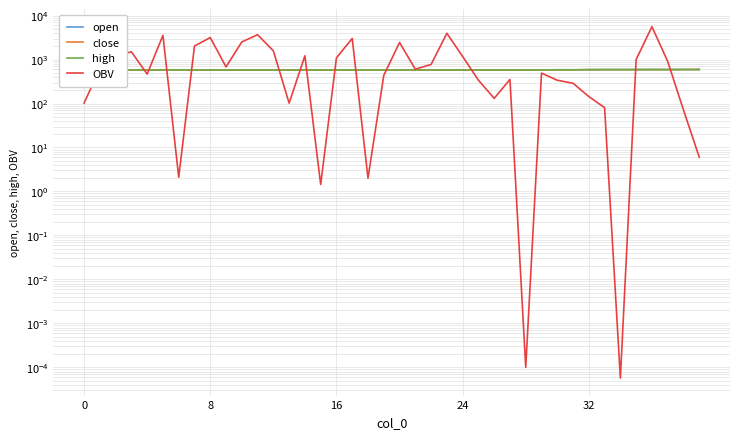

Which series has the largest total across all categories?

OBV